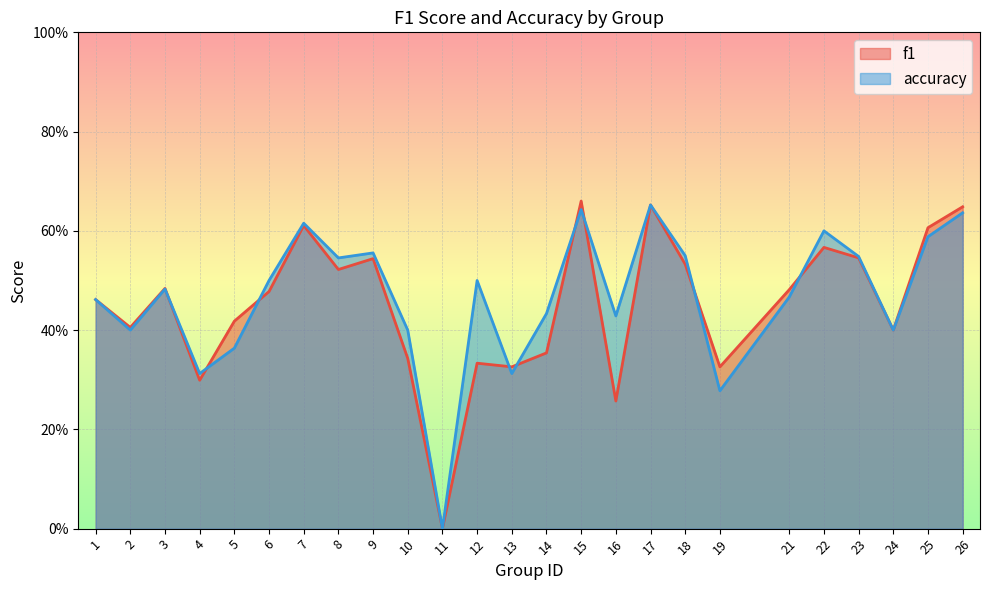

At which category does f1 reach its first local peak?

3